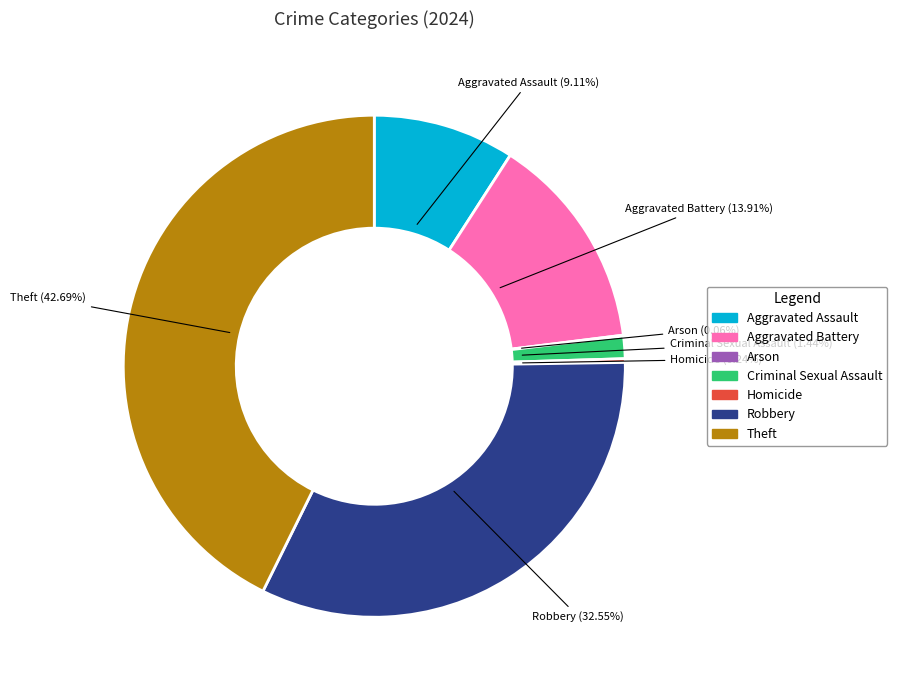

Does any single category account for the majority?

No